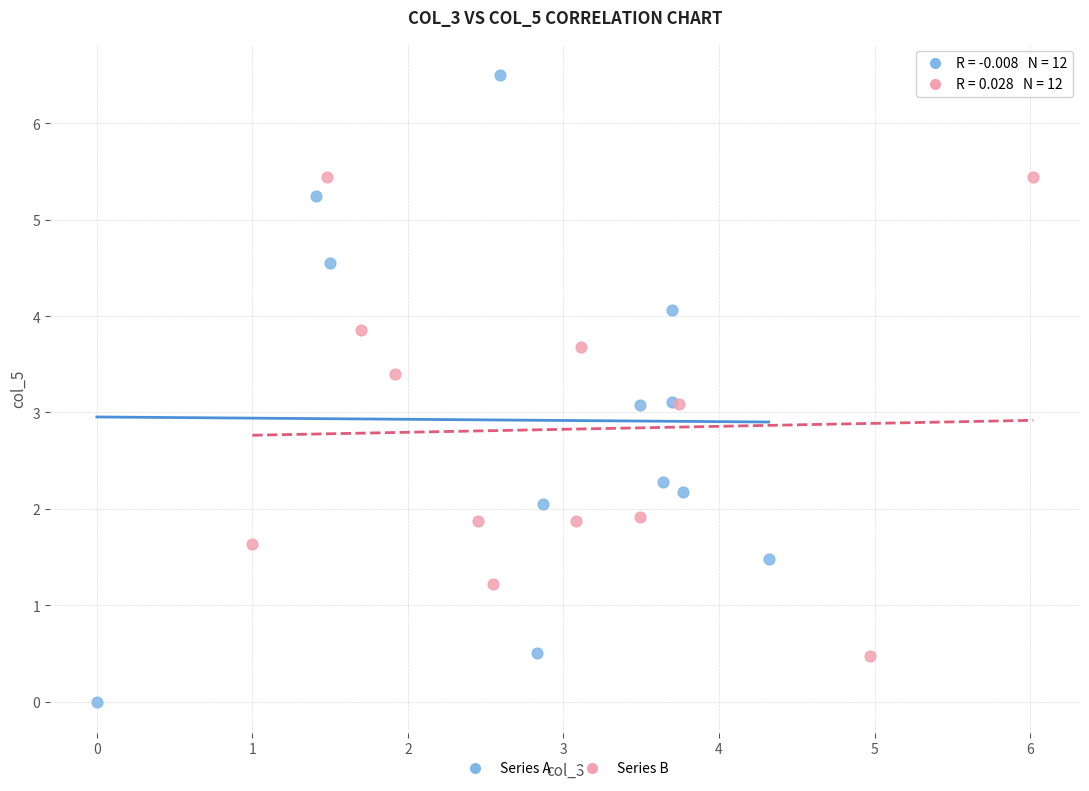

Which series has the widest spread of Y values?

Series A